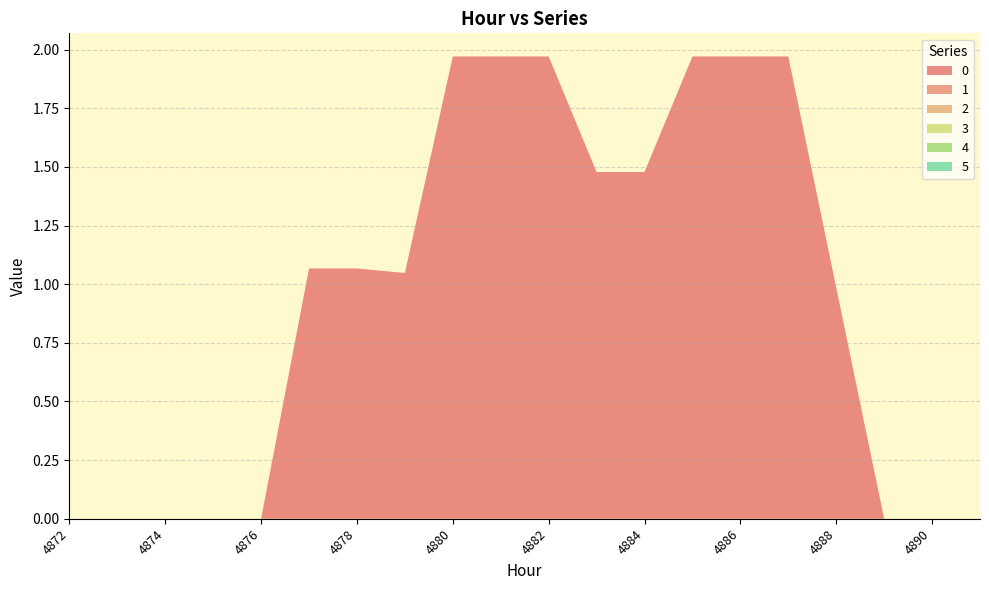

Reading left to right, what are all the values shown in this chart?

0: 0.0	0.0	0.0	0.0	0.0	1.1	1.1	1.0	2.0	2.0	2.0	1.5	1.5	2.0	2.0	2.0	1.0	0.0	0.0	0.0
1: 0.0	0.0	0.0	0.0	0.0	0.0	0.0	0.0	0.0	0.0	0.0	0.0	0.0	0.0	0.0	0.0	0.0	0.0	0.0	0.0
2: 0.0	0.0	0.0	0.0	0.0	0.0	0.0	0.0	0.0	0.0	0.0	0.0	0.0	0.0	0.0	0.0	0.0	0.0	0.0	0.0
3: 0.0	0.0	0.0	0.0	0.0	0.0	0.0	0.0	0.0	0.0	0.0	0.0	0.0	0.0	0.0	0.0	0.0	0.0	0.0	0.0
4: 0.0	0.0	0.0	0.0	0.0	0.0	0.0	0.0	0.0	0.0	0.0	0.0	0.0	0.0	0.0	0.0	0.0	0.0	0.0	0.0
5: 0.0	0.0	0.0	0.0	0.0	0.0	0.0	0.0	0.0	0.0	0.0	0.0	0.0	0.0	0.0	0.0	0.0	0.0	0.0	0.0